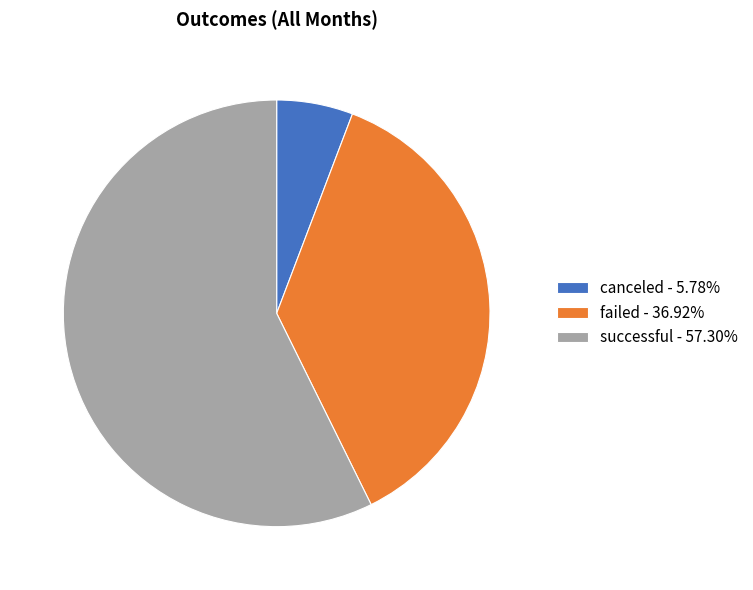

The canceled slice represents 1% of the pie. True or false?

False